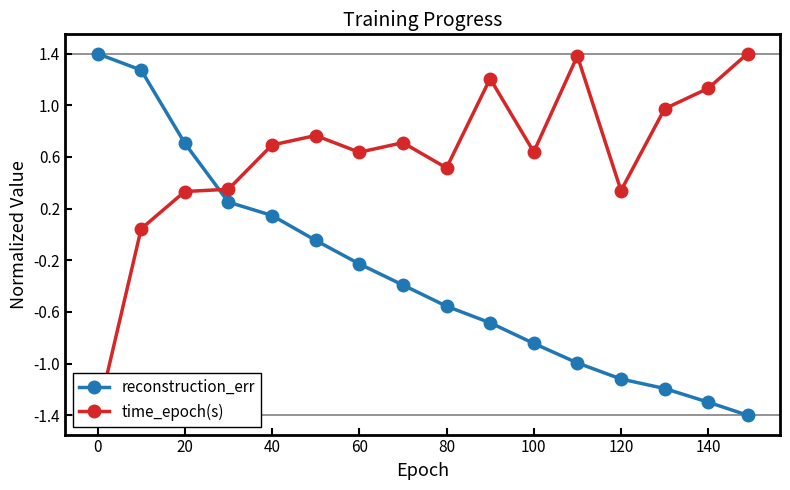

Reading left to right, extract all data points from this chart.

reconstruction_err: 1.4	1.3	0.7	0.3	0.1	-0.0	-0.2	-0.4	-0.6	-0.7	-0.8	-1.0	-1.1	-1.2	-1.3	-1.4
time_epoch(s): -1.4	0.0	0.3	0.4	0.7	0.8	0.6	0.7	0.5	1.2	0.6	1.4	0.3	1.0	1.1	1.4